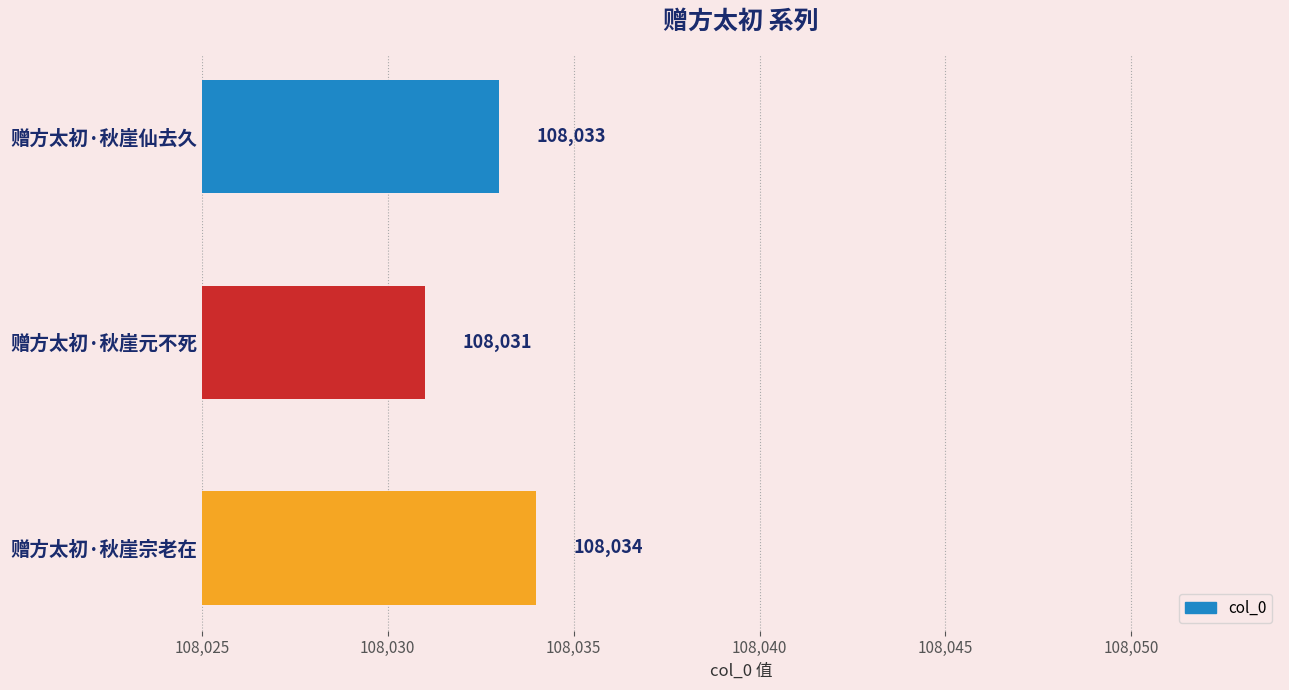

Does the chart contain stacked bars?

No